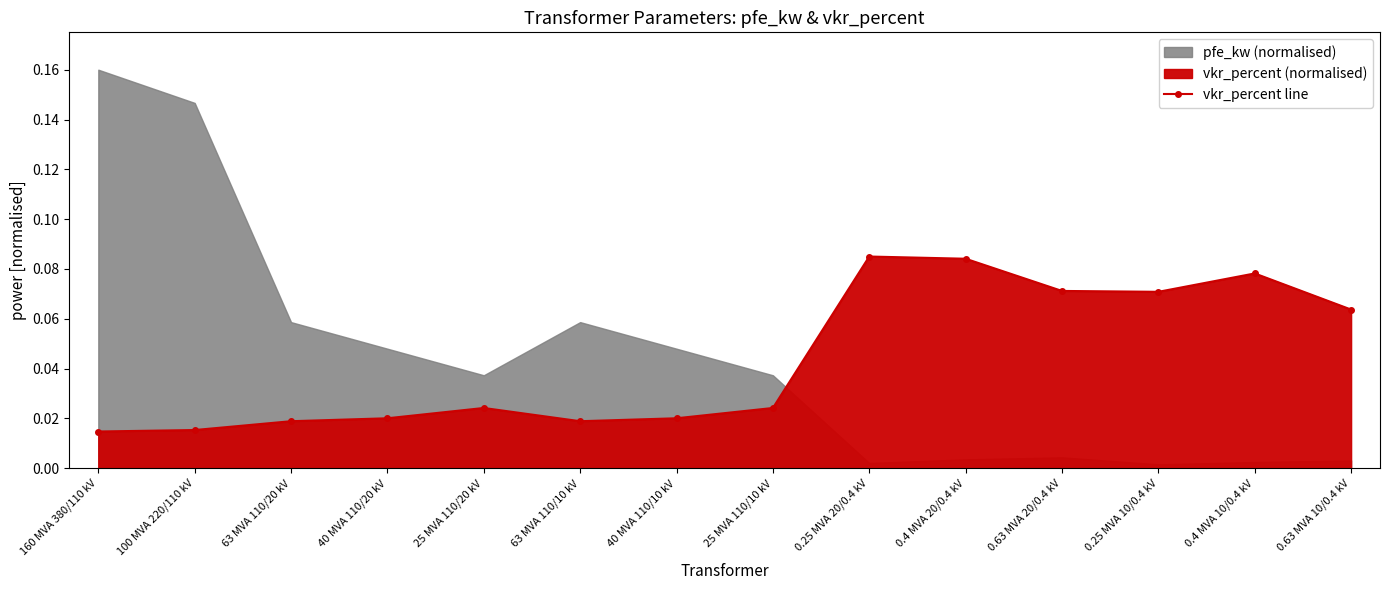

The chart shows a value of 0.0 at 63 MVA 110/10 kV. True or false?

False